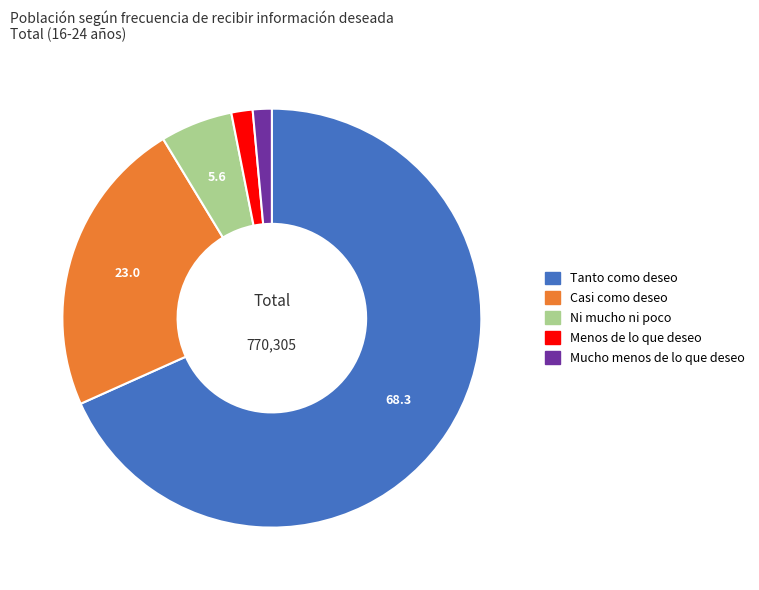

Is it true that Mucho menos de lo que deseo is 11% of the pie?

False